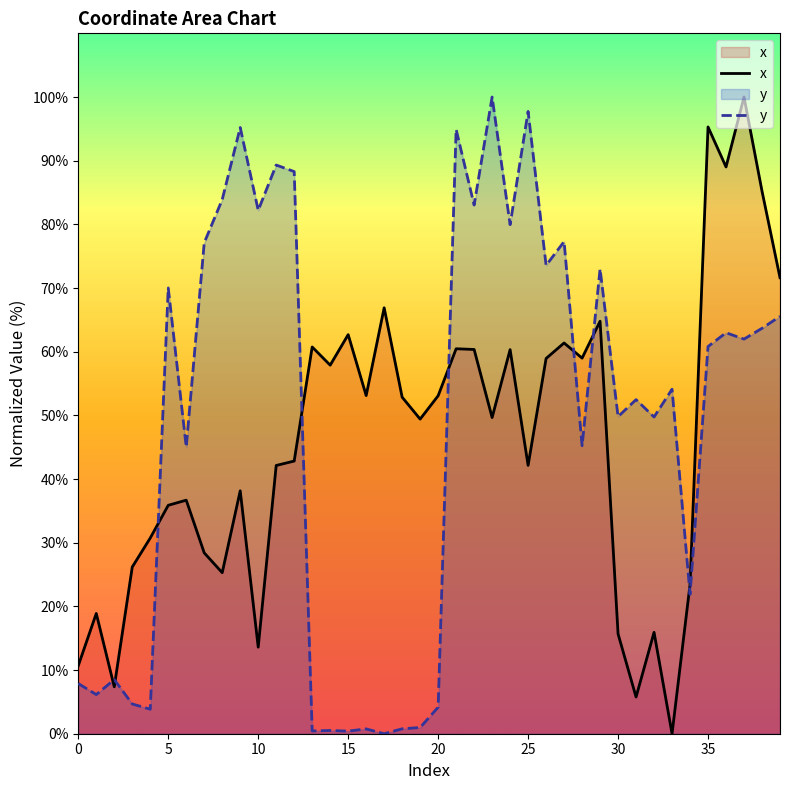

What is the label of the 24th point from the right?

16